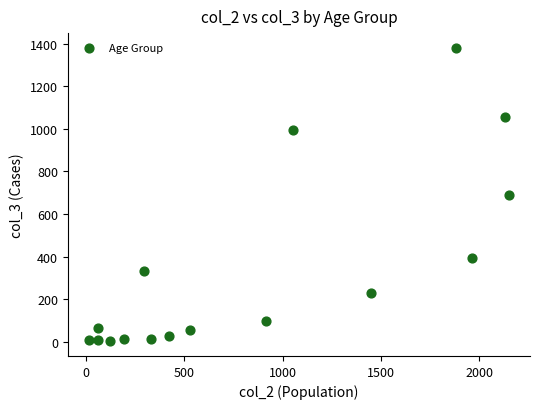

What is the range of X values (max minus min)?

2136